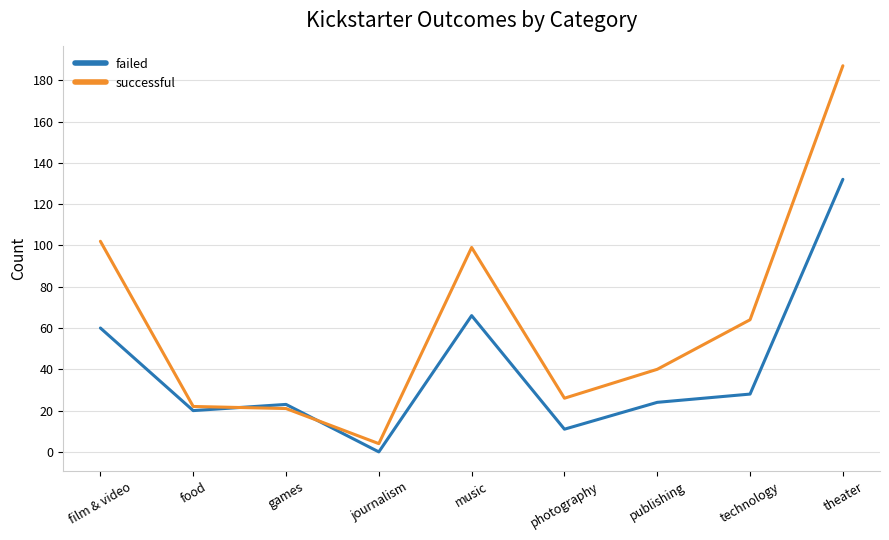

What is the difference between the second highest and second lowest values in the successful series?

81